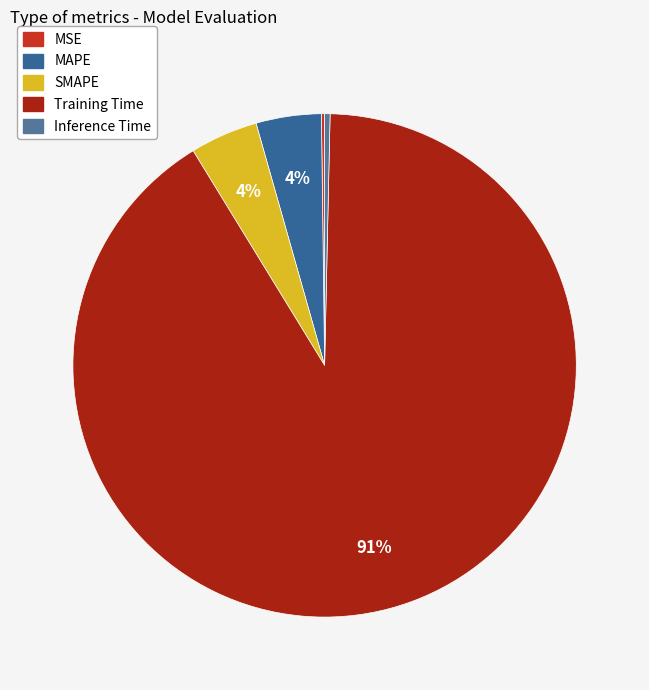

How many segments does this pie chart have?

5